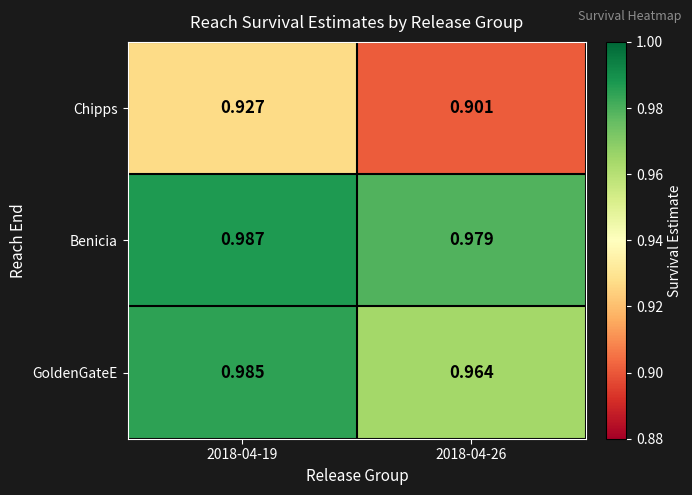

At 2018-04-26, list the series in order from smallest to largest.

Chipps, GoldenGateE, Benicia